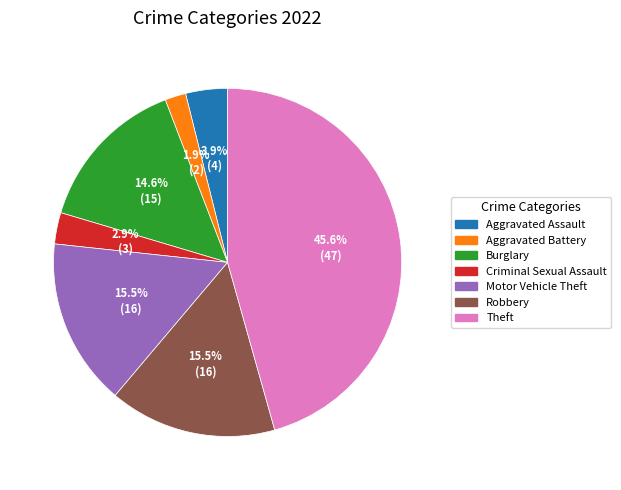

Does Theft represent more than half of the total?

No